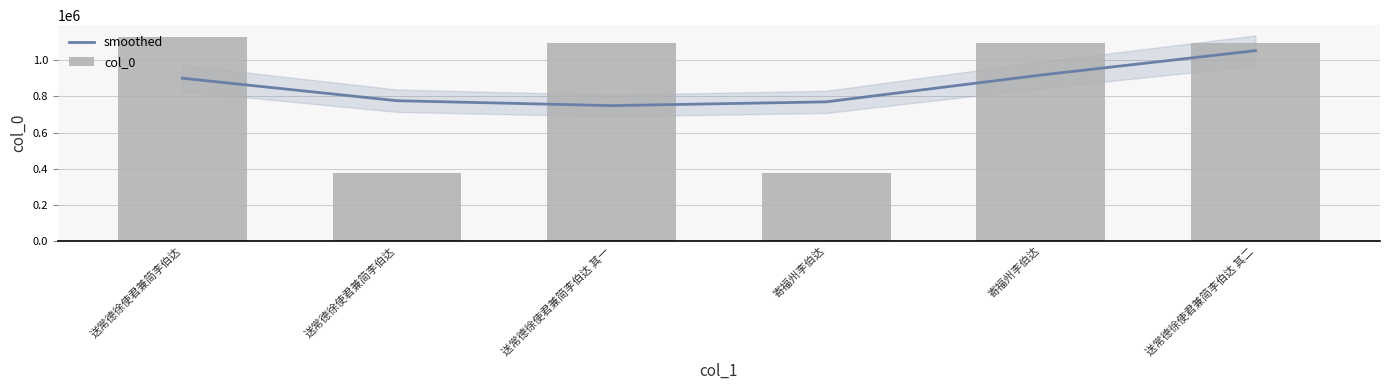

What is the maximum value for smoothed?

1053405